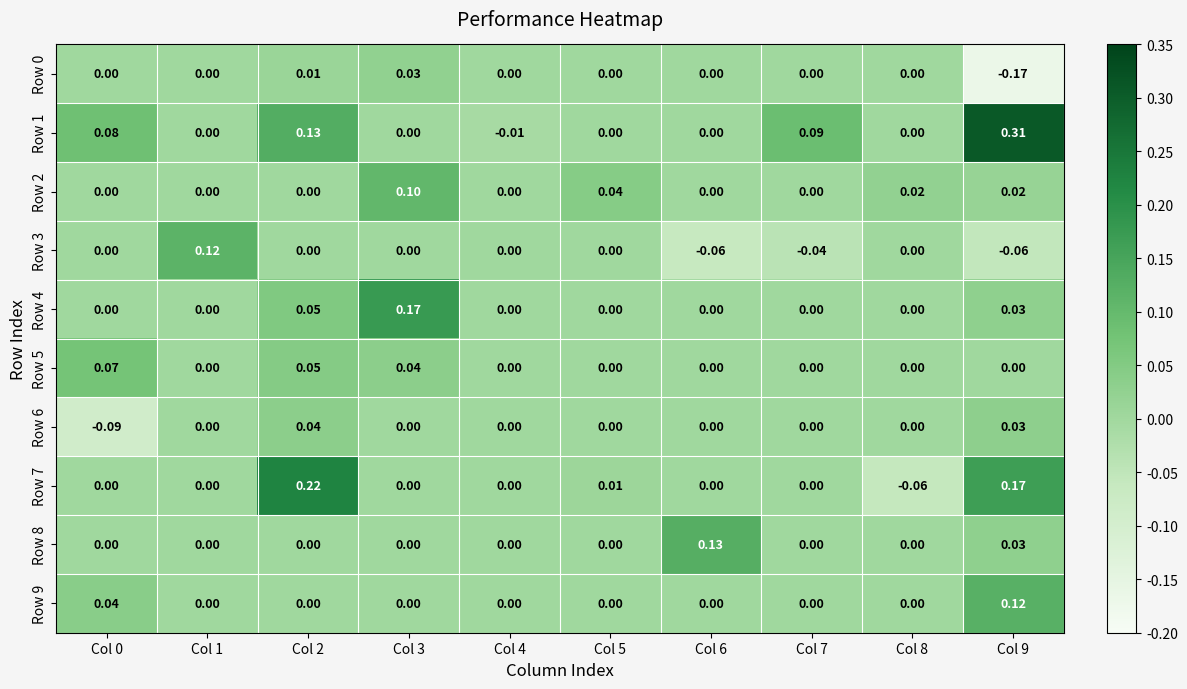

Between Col 0 and Col 6, which series saw the biggest shift?

Row 8